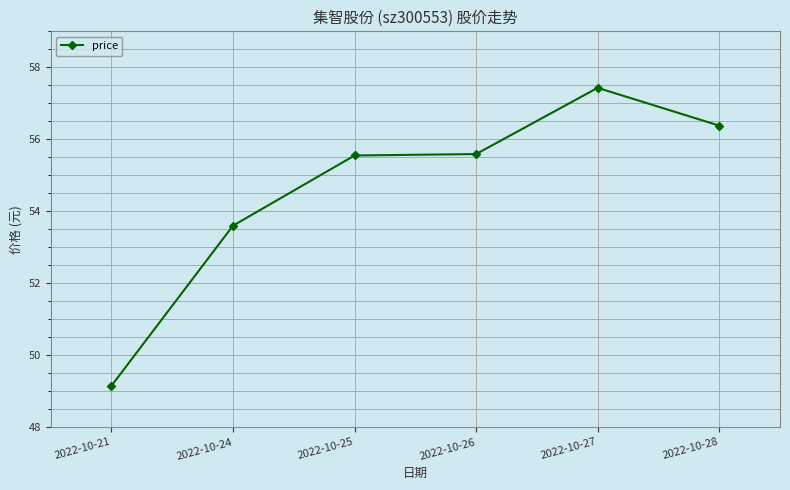

Is it true that the value at 2022-10-27 is 57.4?

True